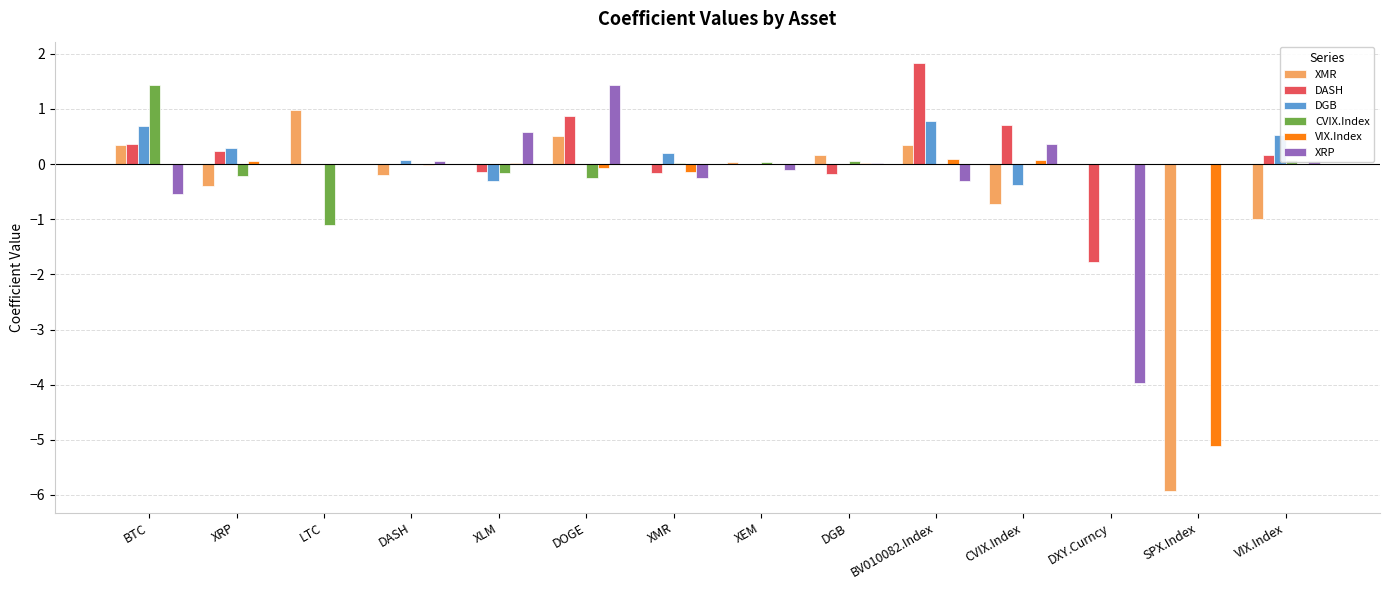

How many categories are shown in the chart?

14